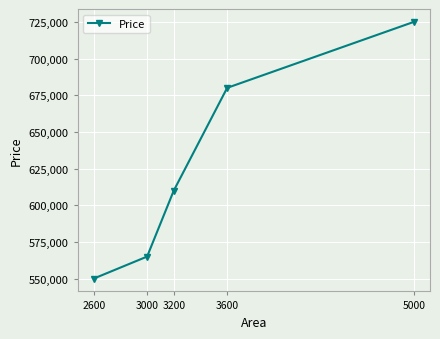

List the labels in order of value, largest first.

5000, 3600, 3200, 3000, 2600